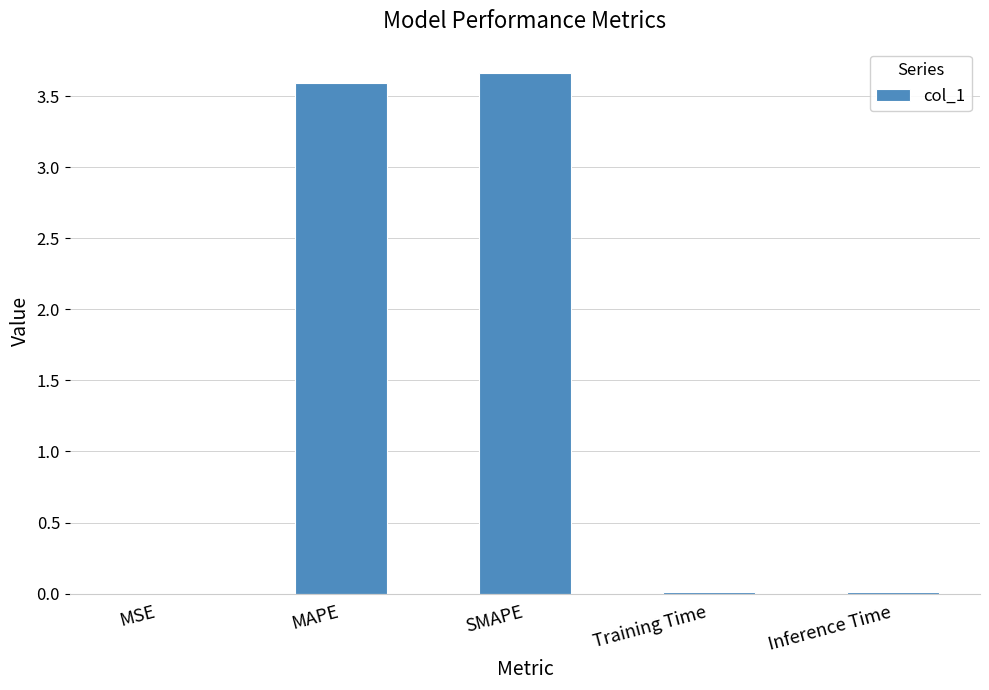

Between MSE and SMAPE, which is larger?

SMAPE